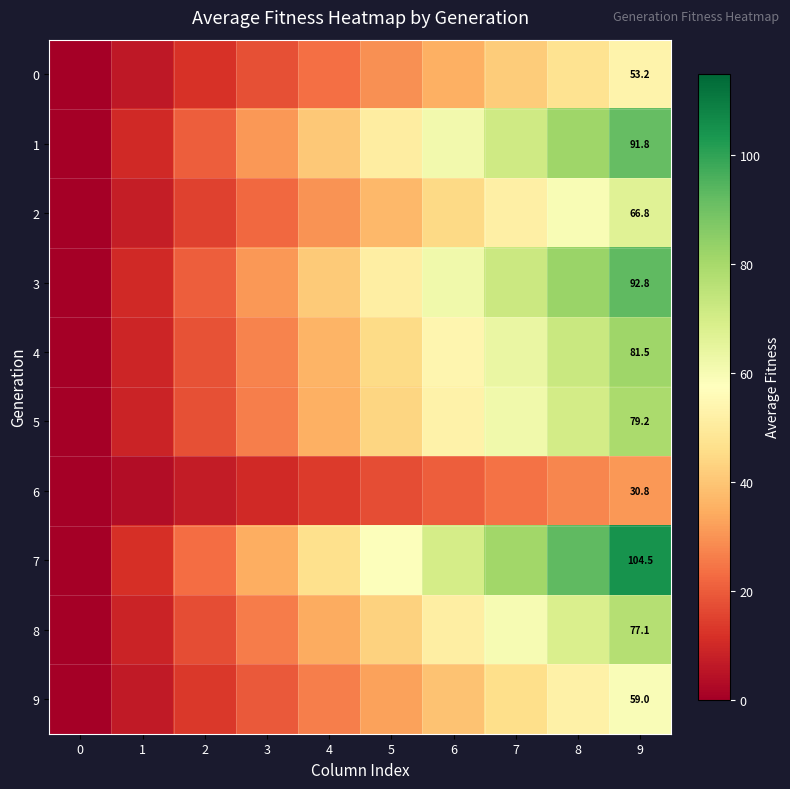

Between 8 and 5, which is larger?

8